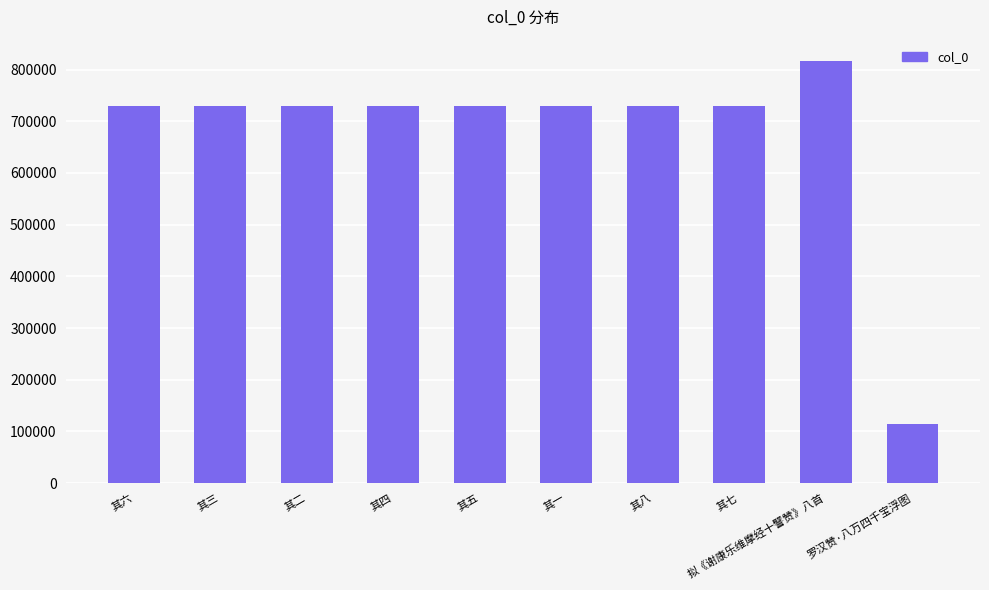

How many bars are there in total?

10